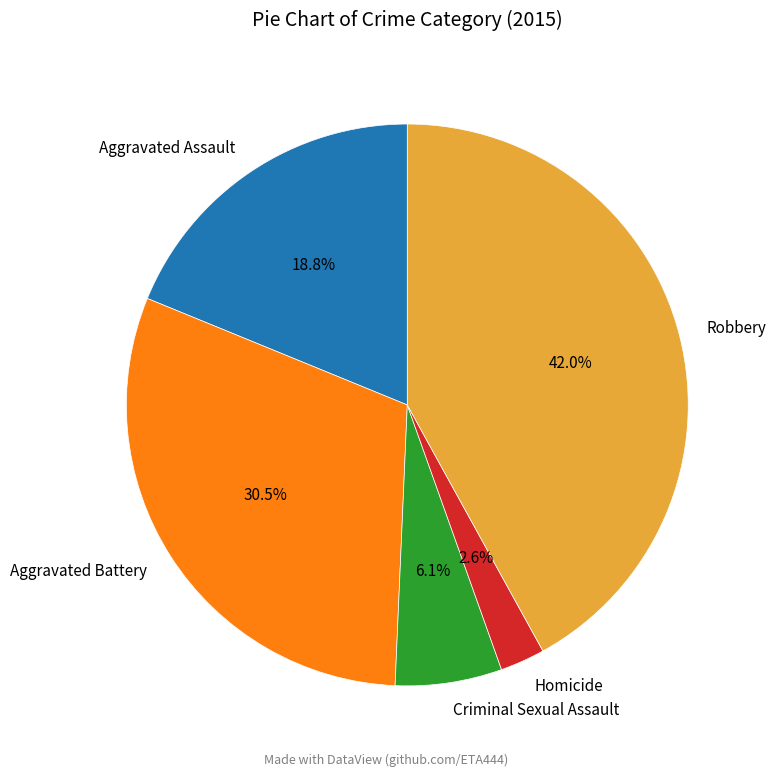

Is Aggravated Battery the majority of the pie?

No